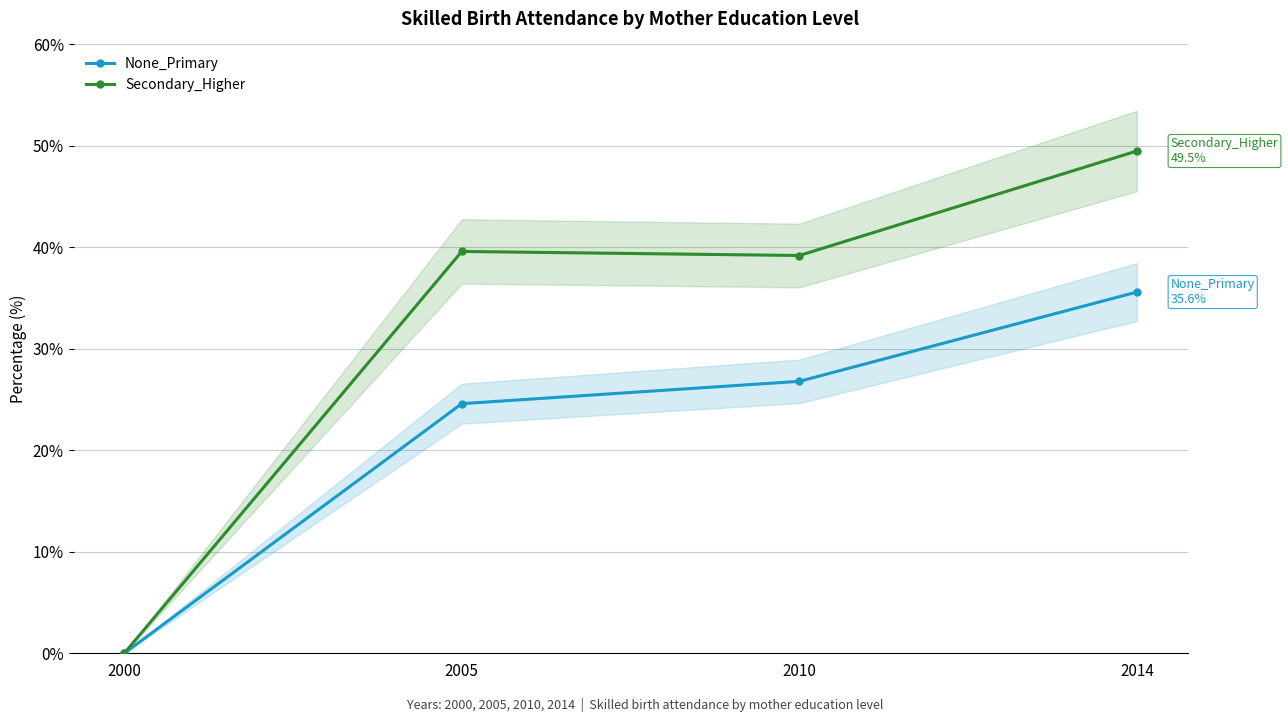

At which label does Secondary_Higher first exceed 39?

2005